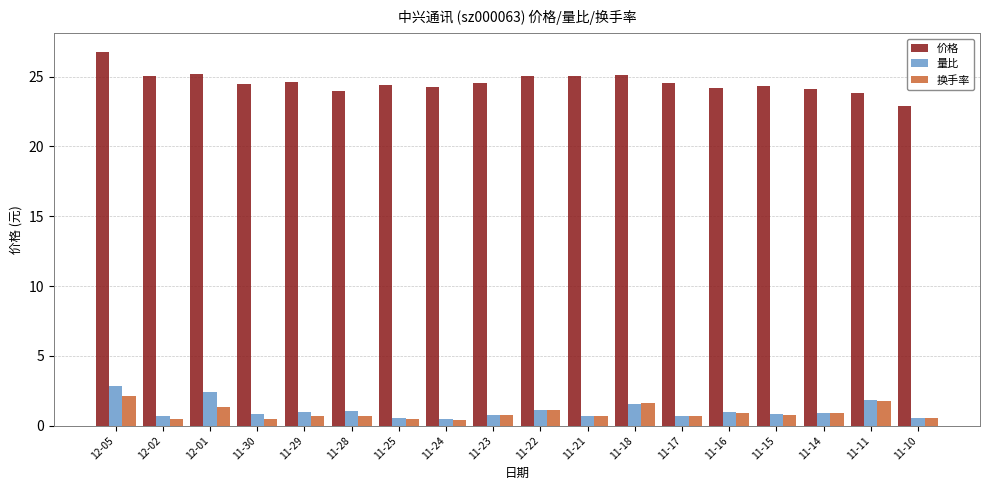

Which series has the largest range (max minus min)?

价格